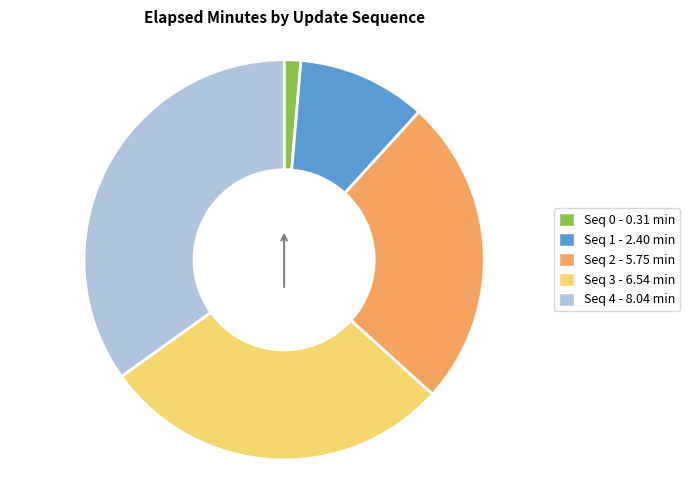

Is there any slice that represents more than half of the pie?

No